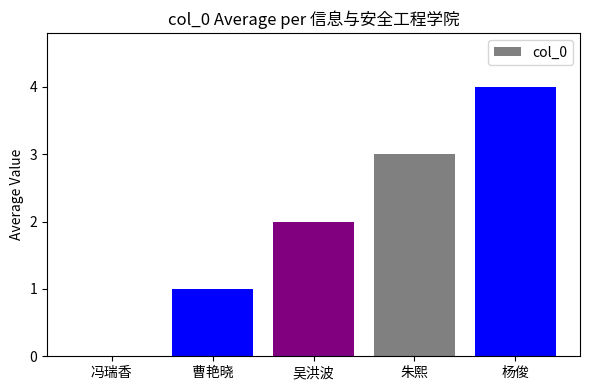

Are the bars horizontal?

No